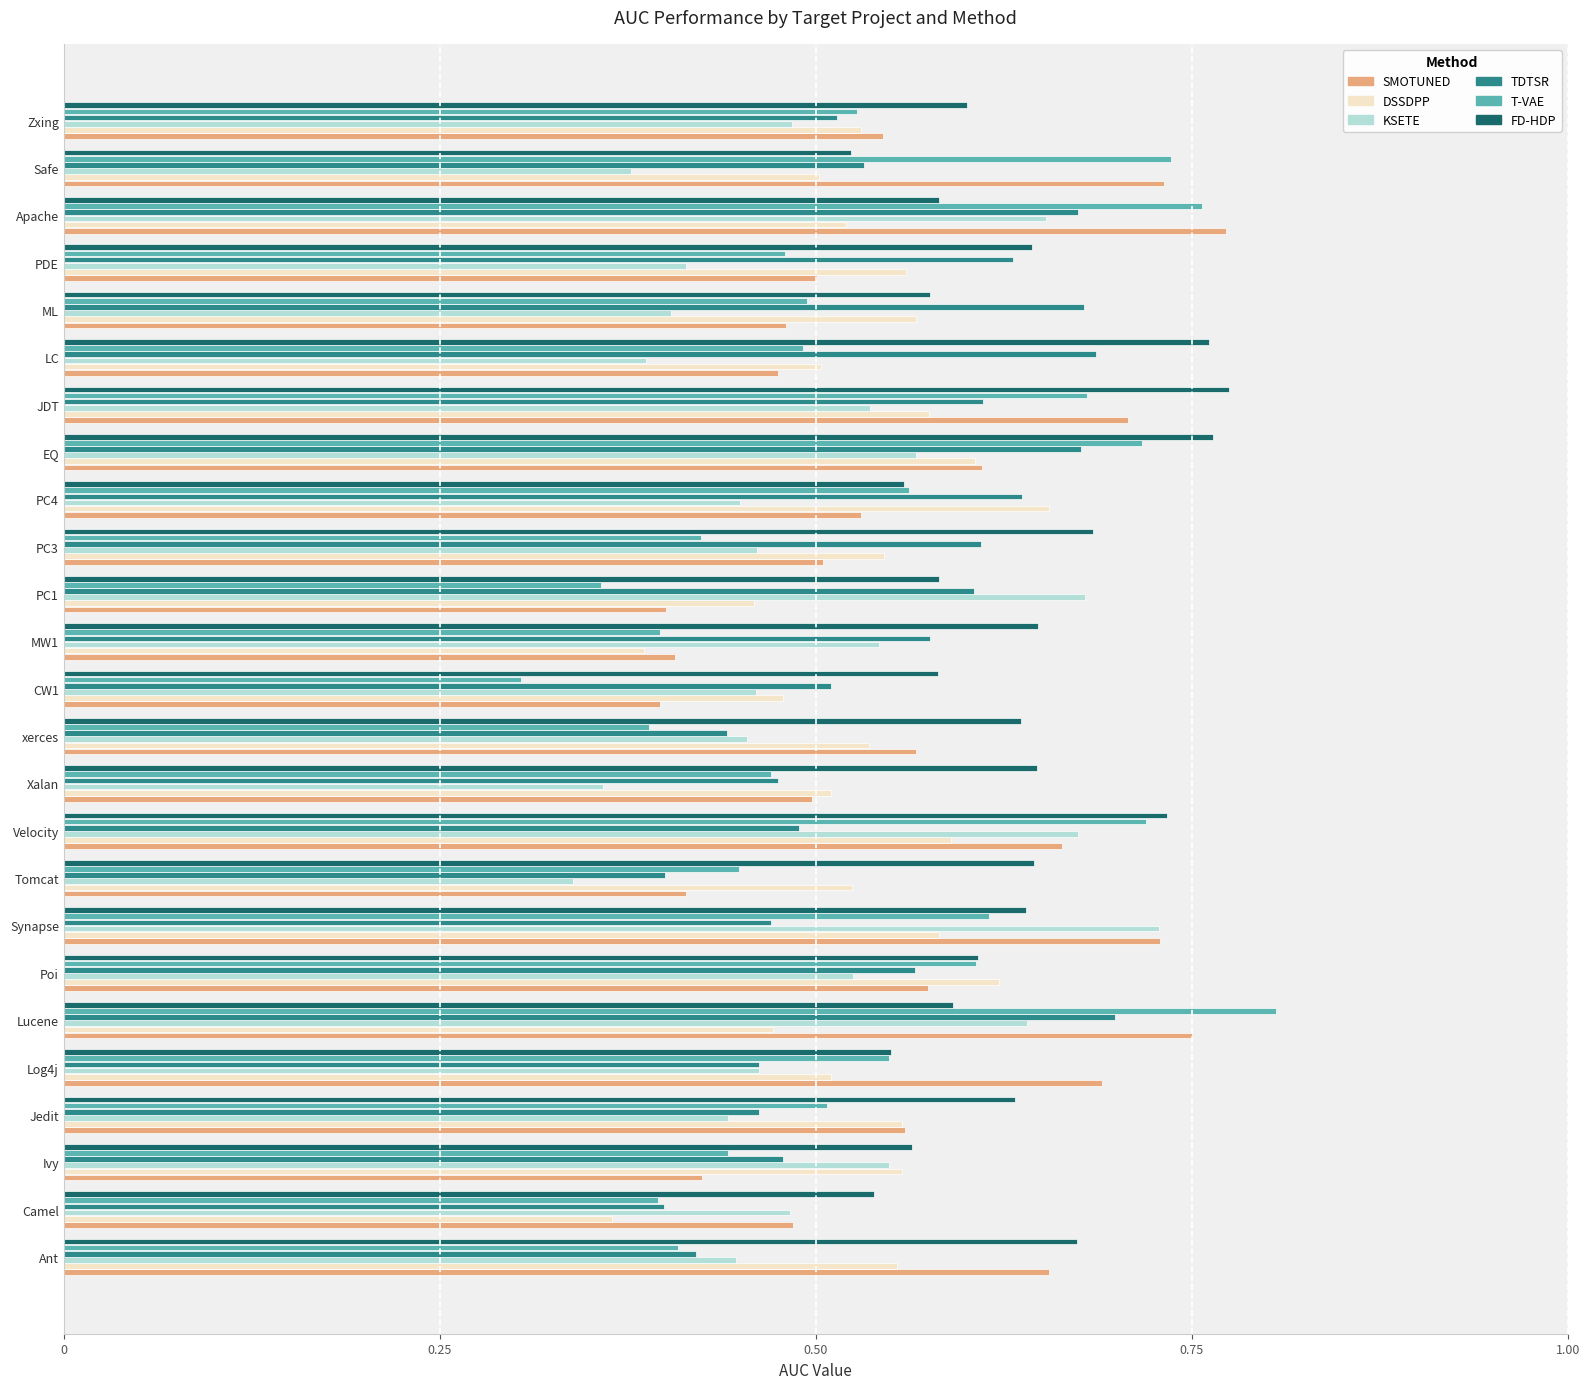

How many KSETE values are between 0 and 1?

25